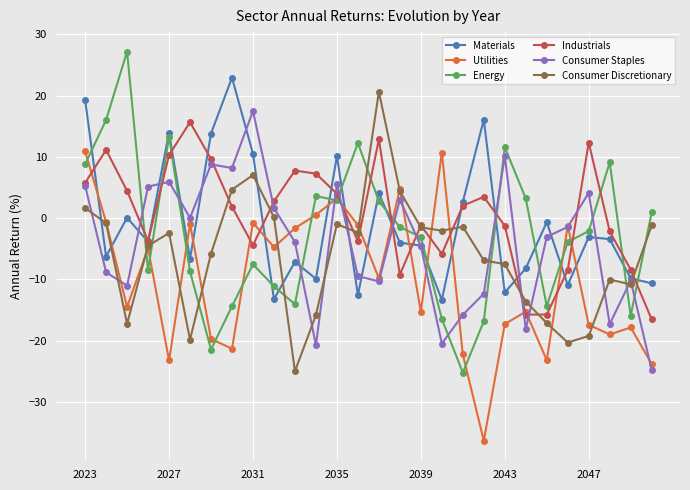

Which series has the largest range (max minus min)?

Energy